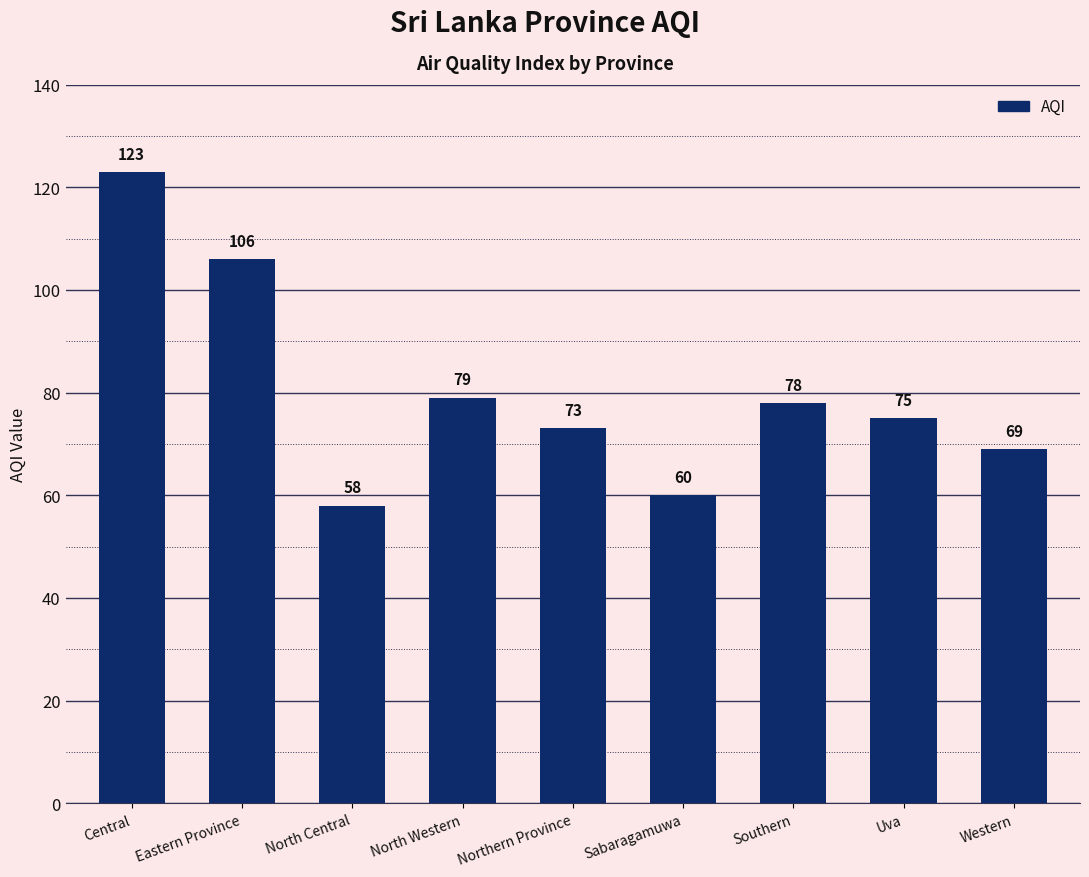

True or false: the data shows 18 at Southern.

False